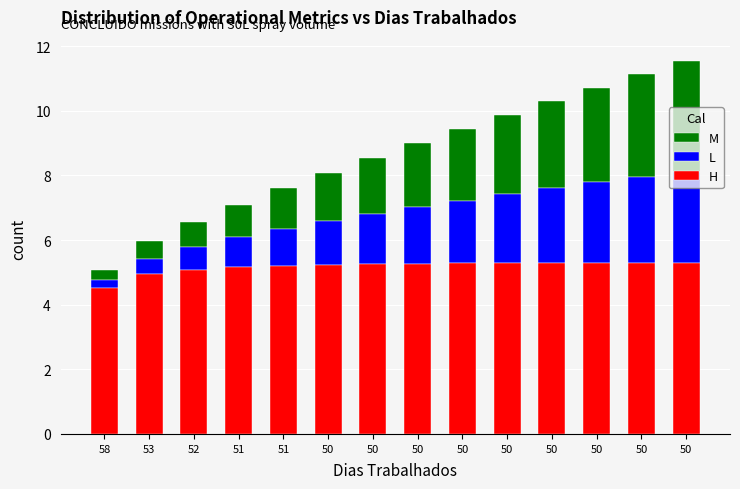

What are all the series names shown in the legend?

M, L, H